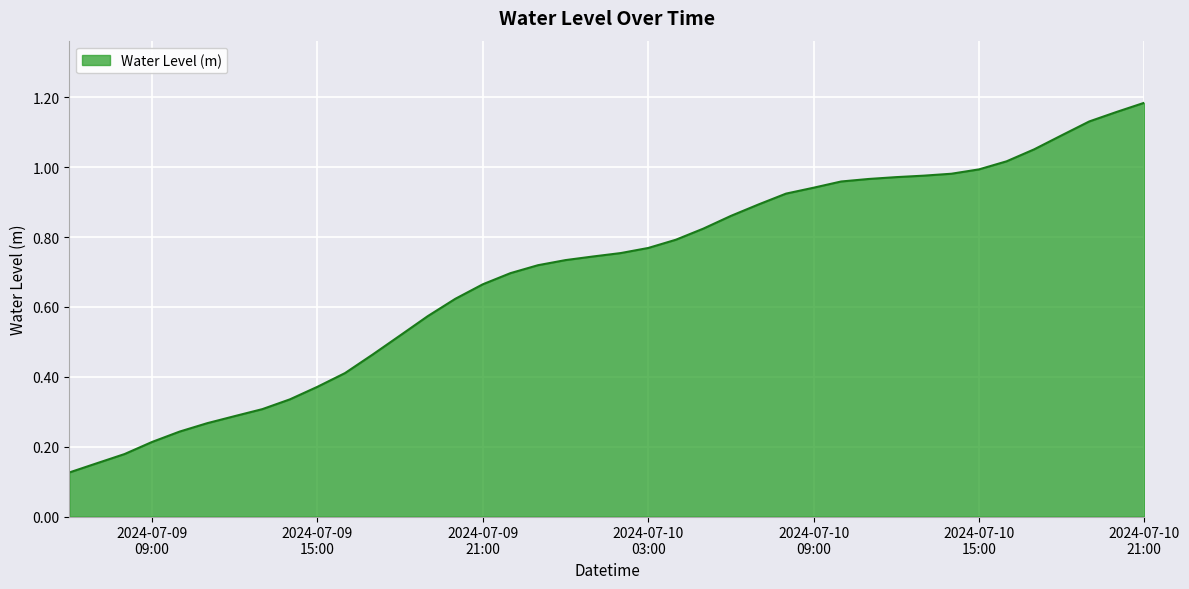

Which label corresponds to the smallest value in the chart?

2024-07-09 06:00:00